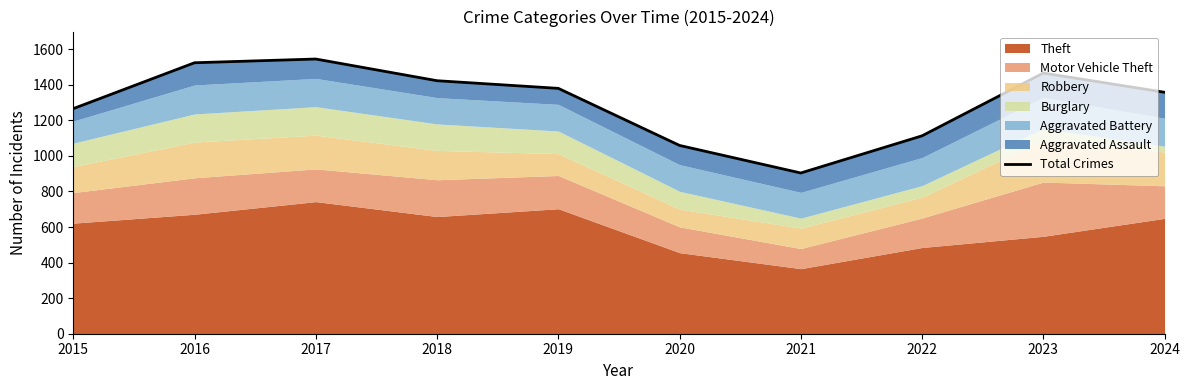

List the labels in order of value, smallest first.

2021, 2020, 2022, 2015, 2024, 2019, 2018, 2023, 2016, 2017